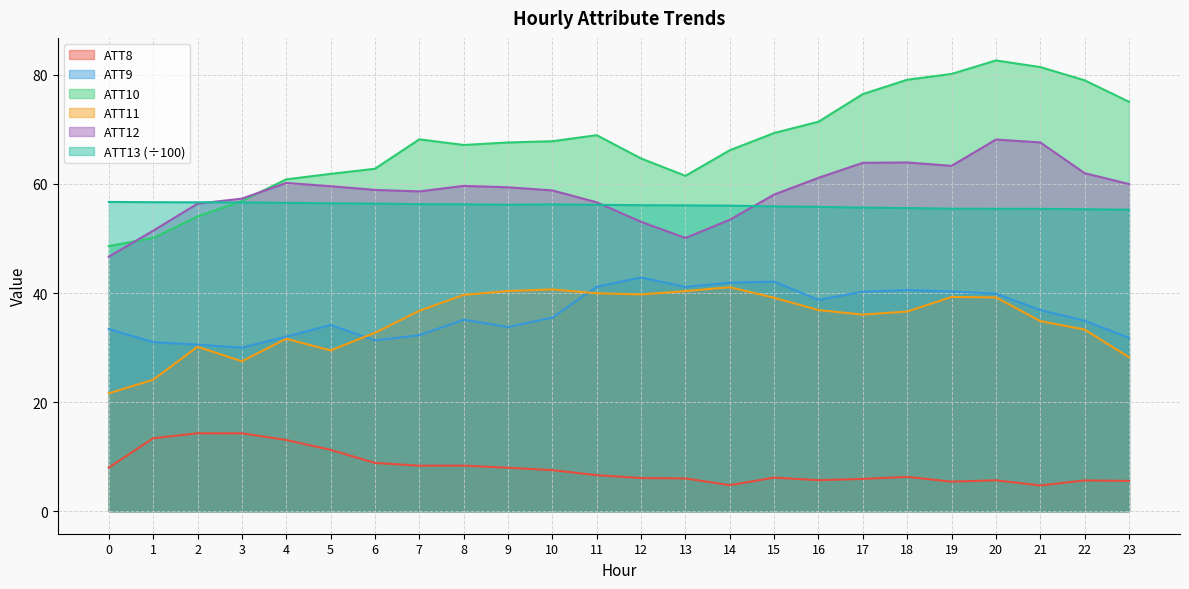

What are all the series names shown in the legend?

ATT8, ATT9, ATT10, ATT11, ATT12, ATT13 (÷100)